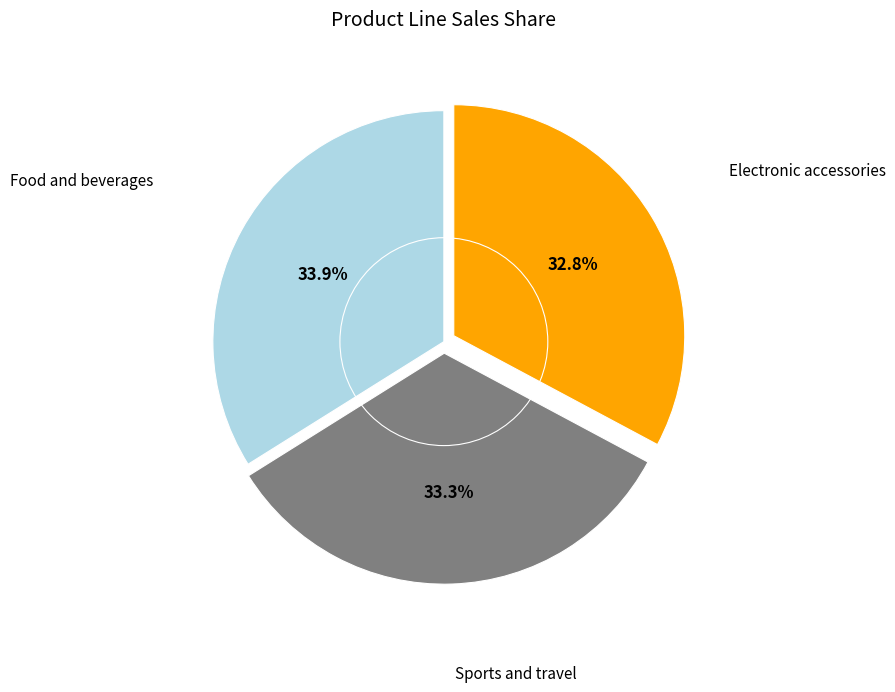

Approximately how many times larger is the value at Food and beverages compared to Electronic accessories?

1.0